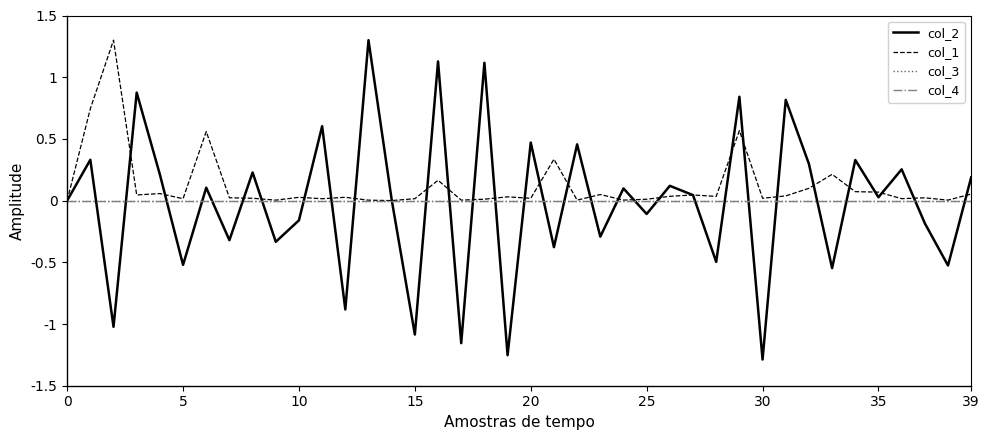

Does the chart display data point markers on the line(s)?

No